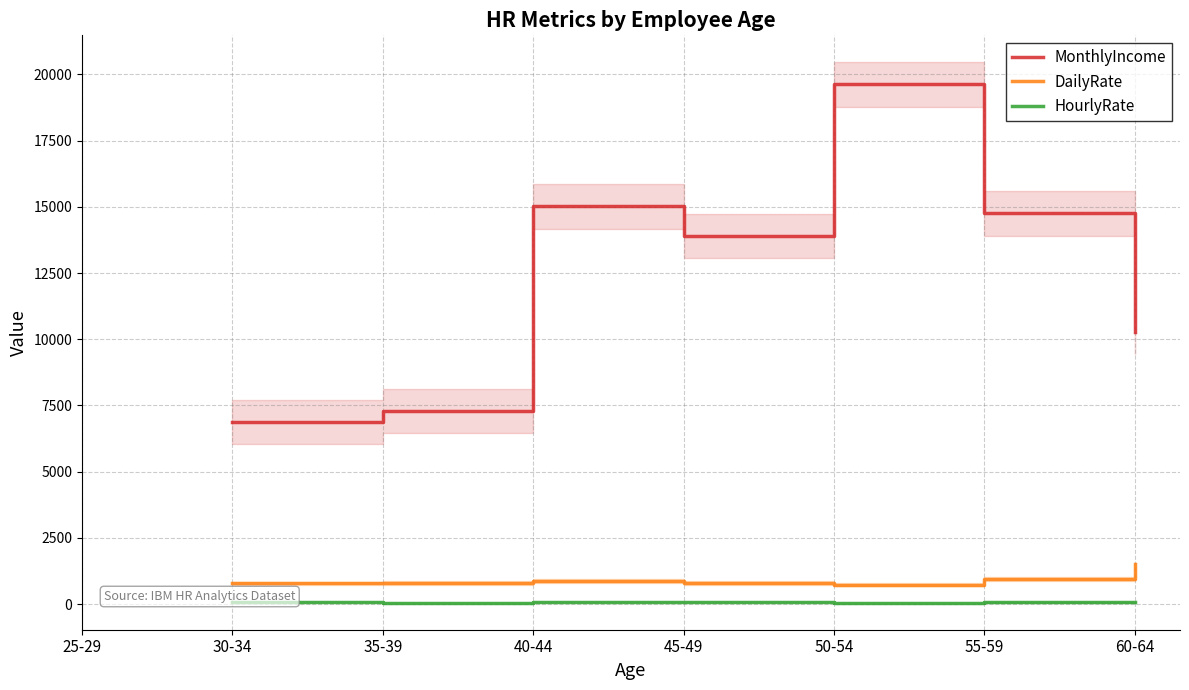

At which category is the sum across all series the highest?

50-54